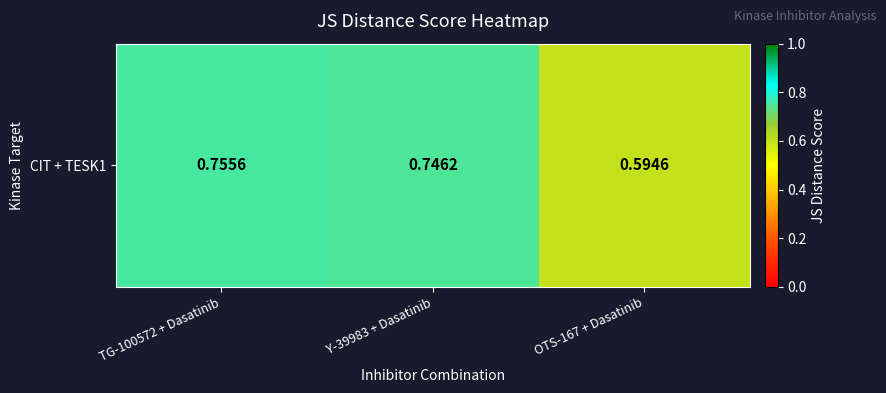

Reading right to left, list all the values displayed in this chart.

OTS-167 + Dasatinib=0.6	Y-39983 + Dasatinib=0.7	TG-100572 + Dasatinib=0.8